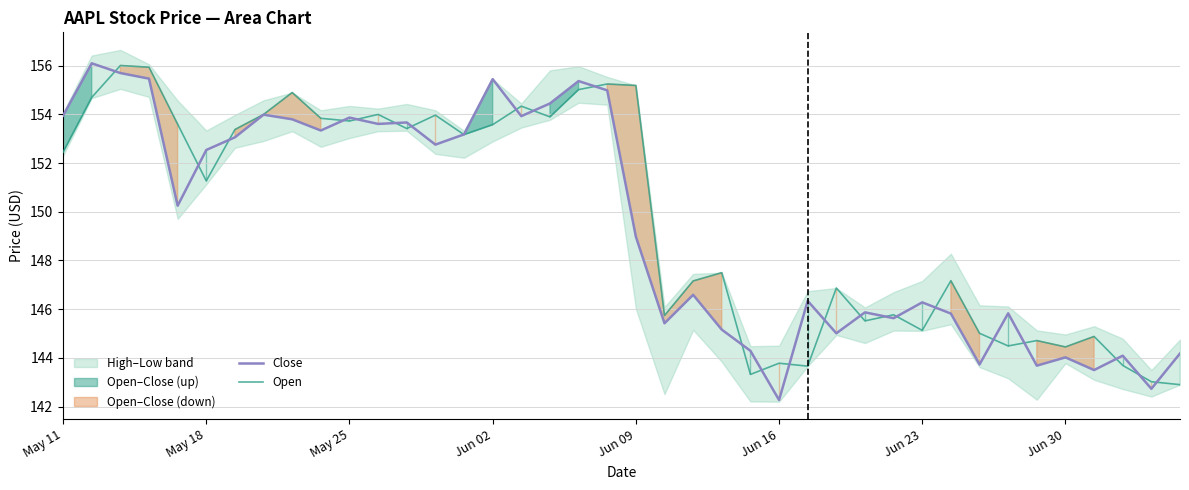

Where is Close nearest to the value 149?

Jun 09